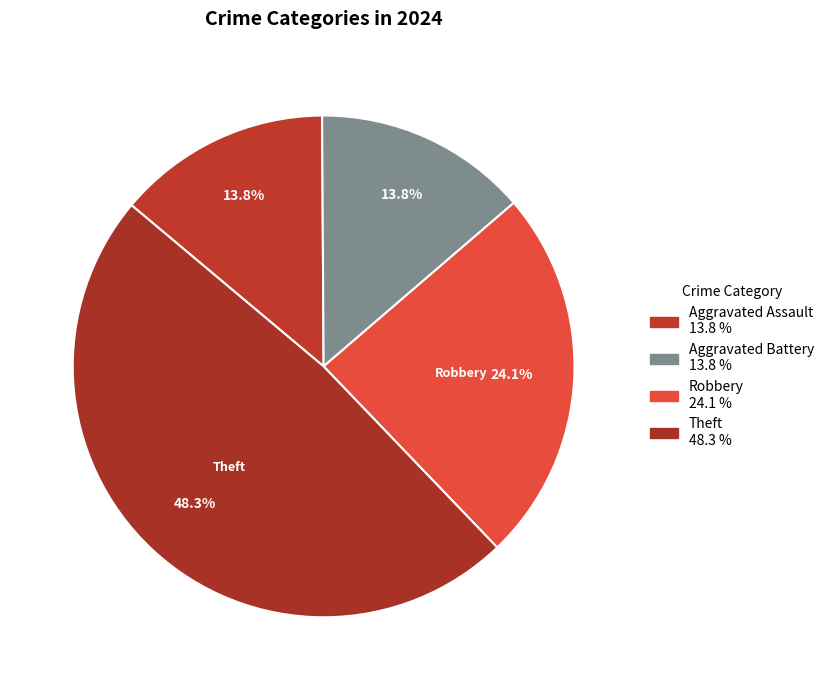

How many segments does this pie chart have?

4